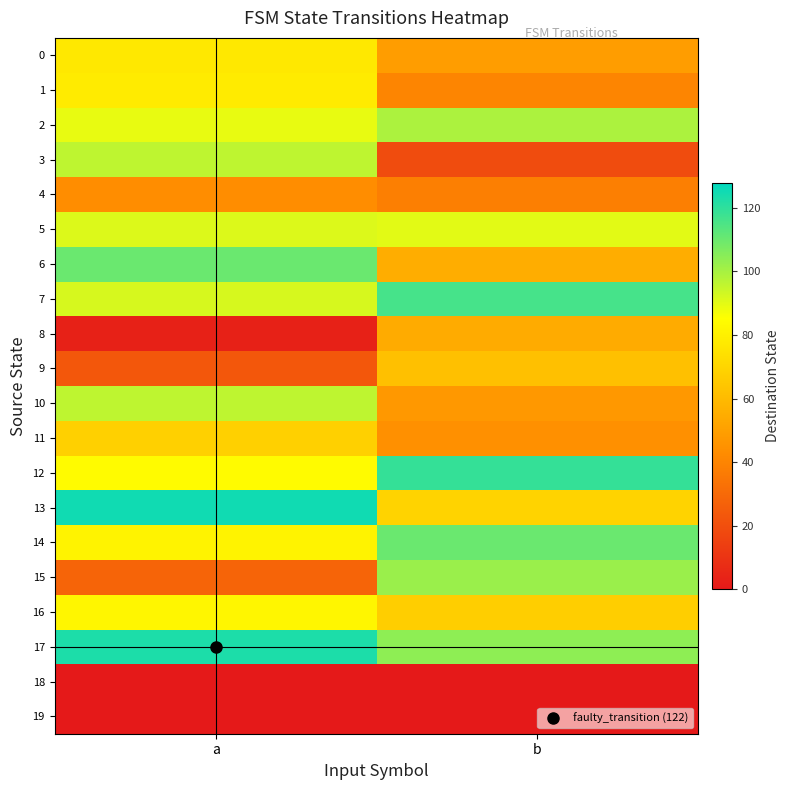

Reading left to right, transcribe all the data shown in this chart.

0: a=77	b=49
1: a=78	b=40
2: a=89	b=99
3: a=96	b=19
4: a=43	b=38
5: a=91	b=90
6: a=110	b=55
7: a=92	b=116
8: a=3	b=54
9: a=23	b=62
10: a=96	b=47
11: a=68	b=44
12: a=84	b=119
13: a=125	b=69
14: a=81	b=110
15: a=28	b=102
16: a=82	b=67
17: a=123	b=104
18: a=0	b=0
19: a=0	b=0